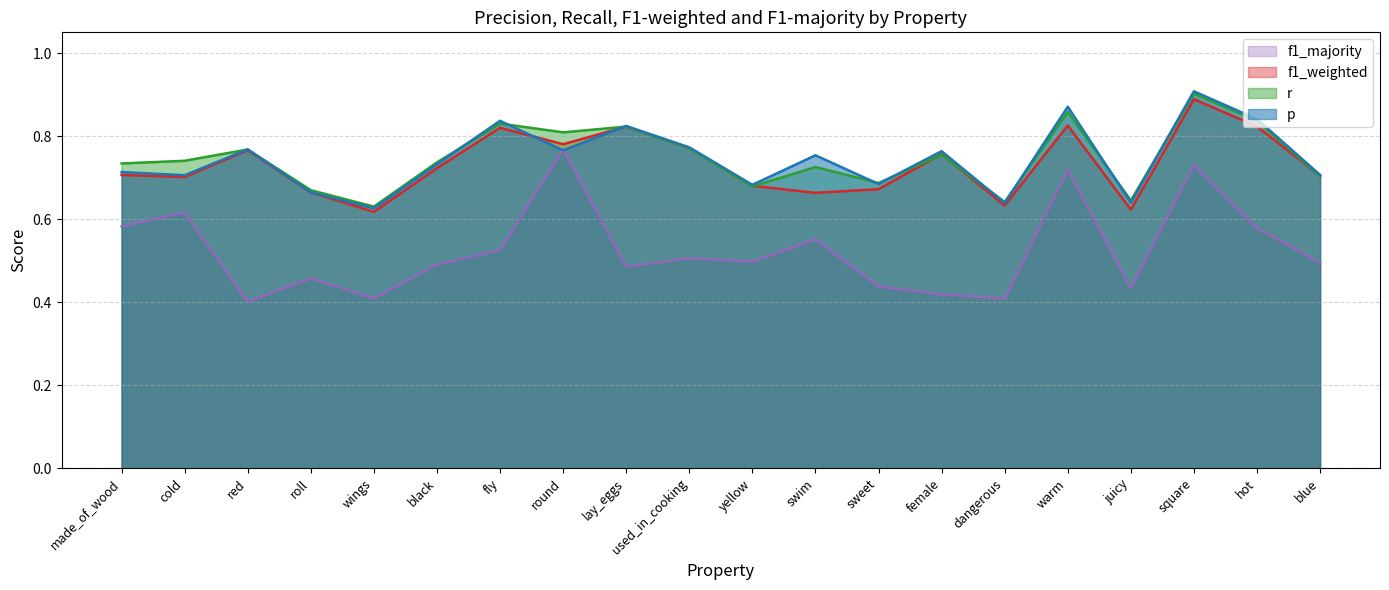

What is the difference between the highest and lowest values at sweet?

0.2